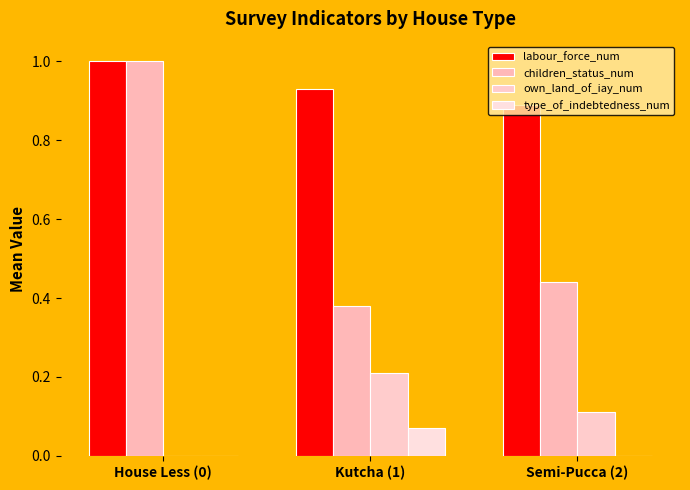

Between Kutcha (1) and Semi-Pucca (2), which is larger?

Kutcha (1)